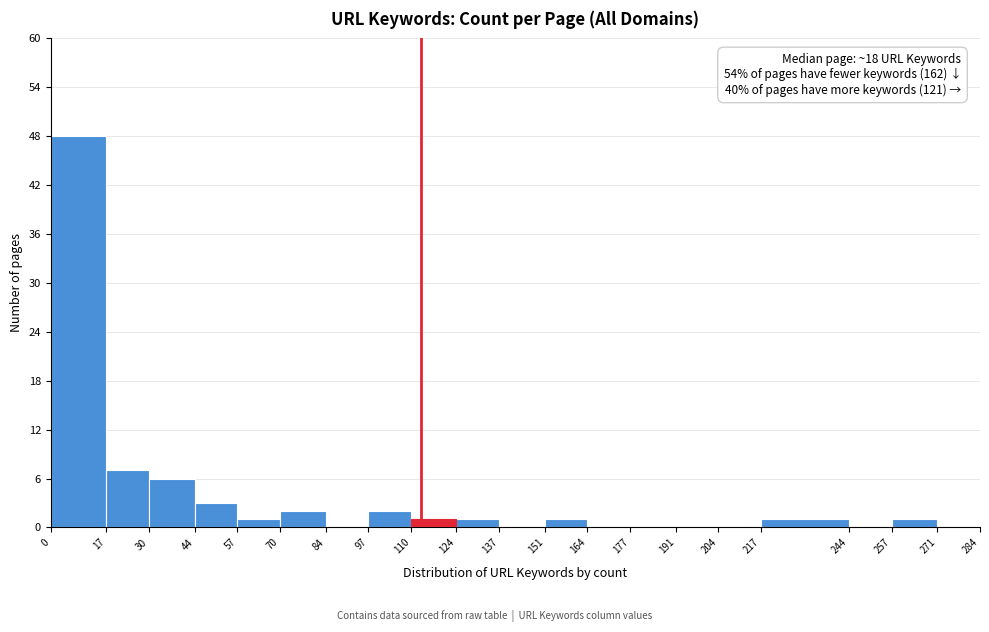

Over which range of the x-axis is the bar tallest?

0 to 17